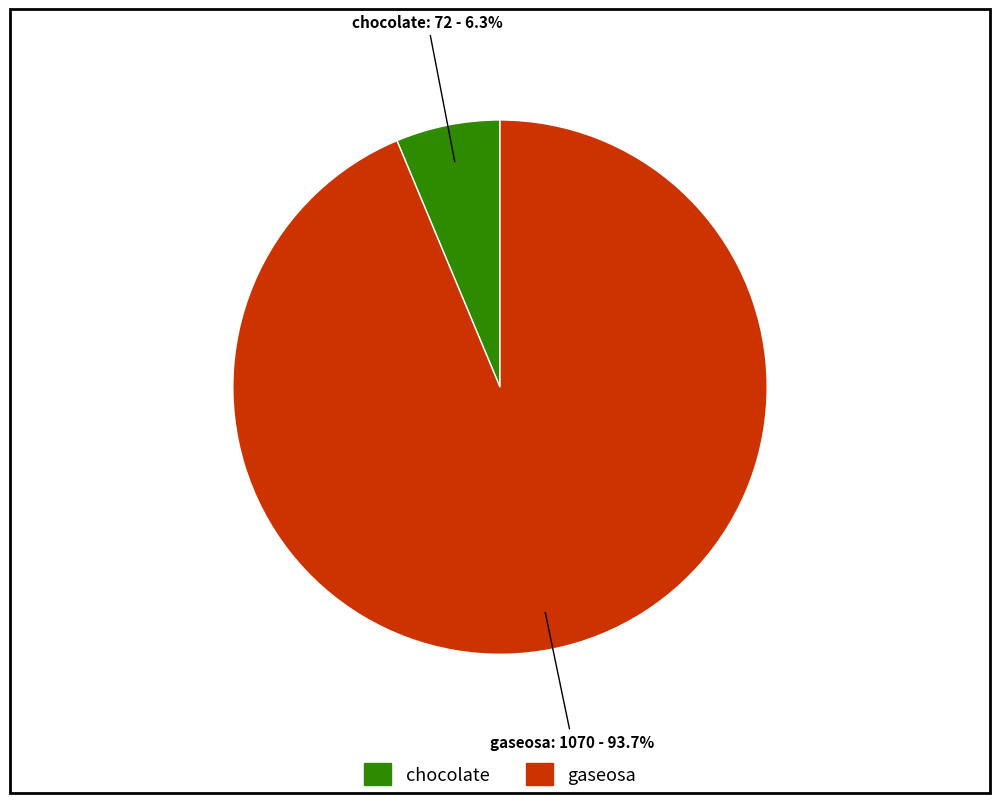

Which slice represents more than half of the pie?

gaseosa